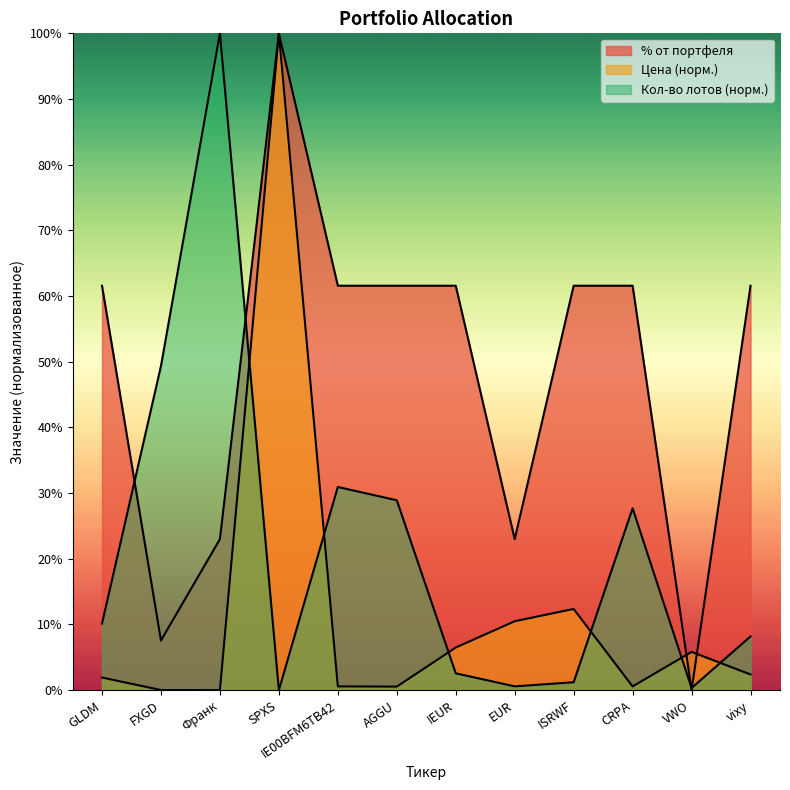

At which category is the sum across all series the highest?

SPXS